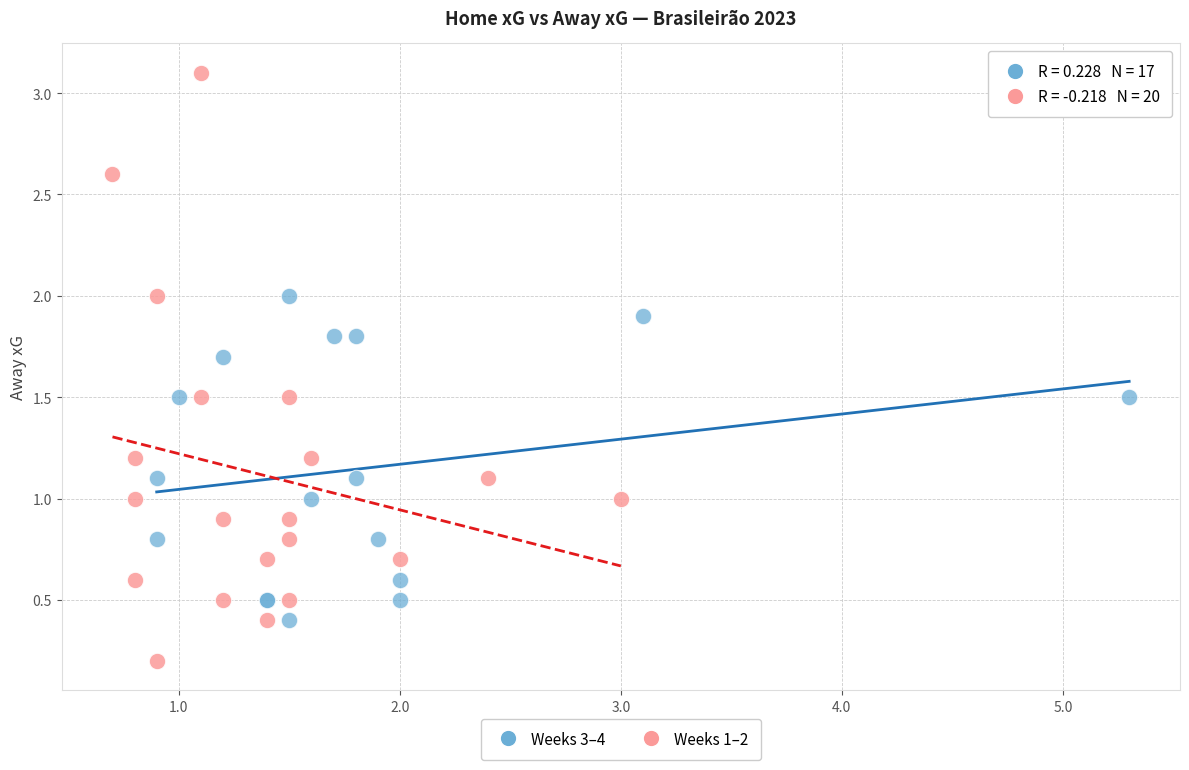

Which series has the largest Y range (max minus min)?

Weeks 1–2